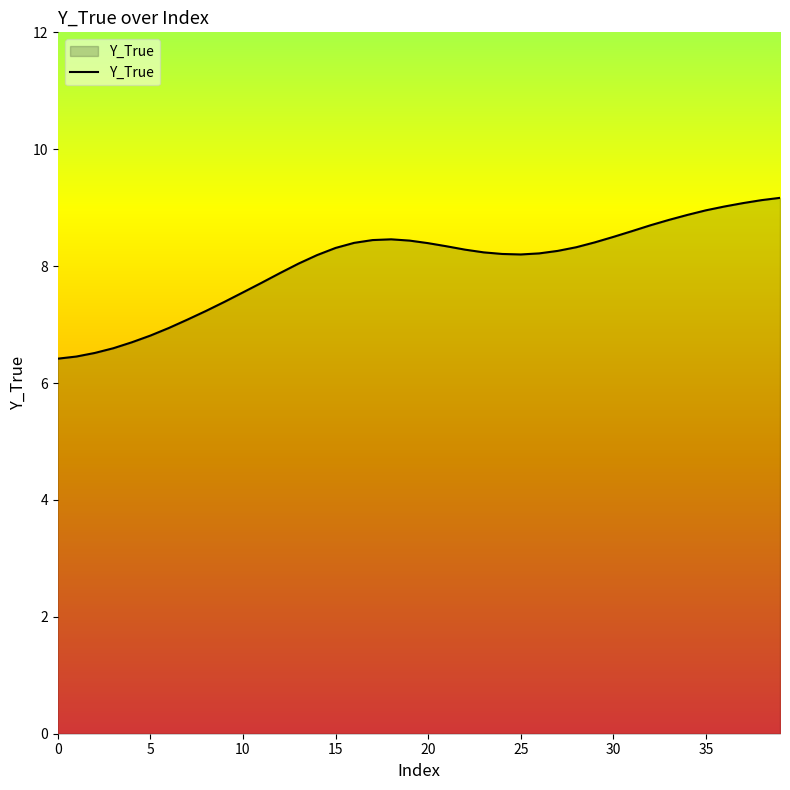

What is the maximum value shown in the chart?

9.2